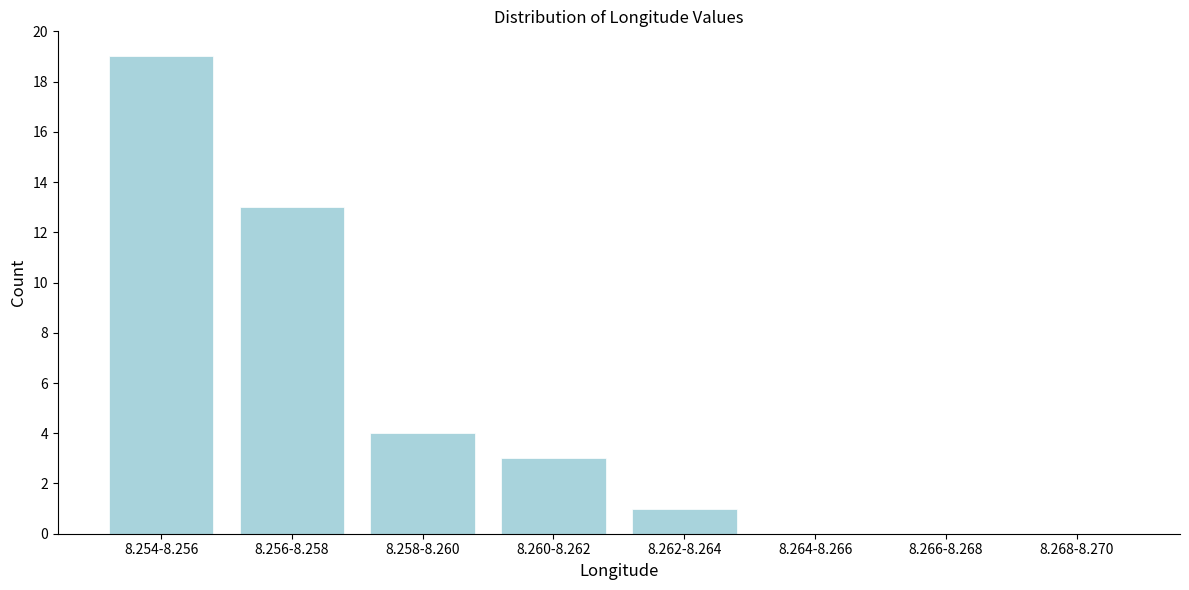

Reading left to right, list all the values displayed in this chart.

8.254-8.256=19	8.256-8.258=13	8.258-8.260=4	8.260-8.262=3	8.262-8.264=1	8.264-8.266=0	8.266-8.268=0	8.268-8.270=0